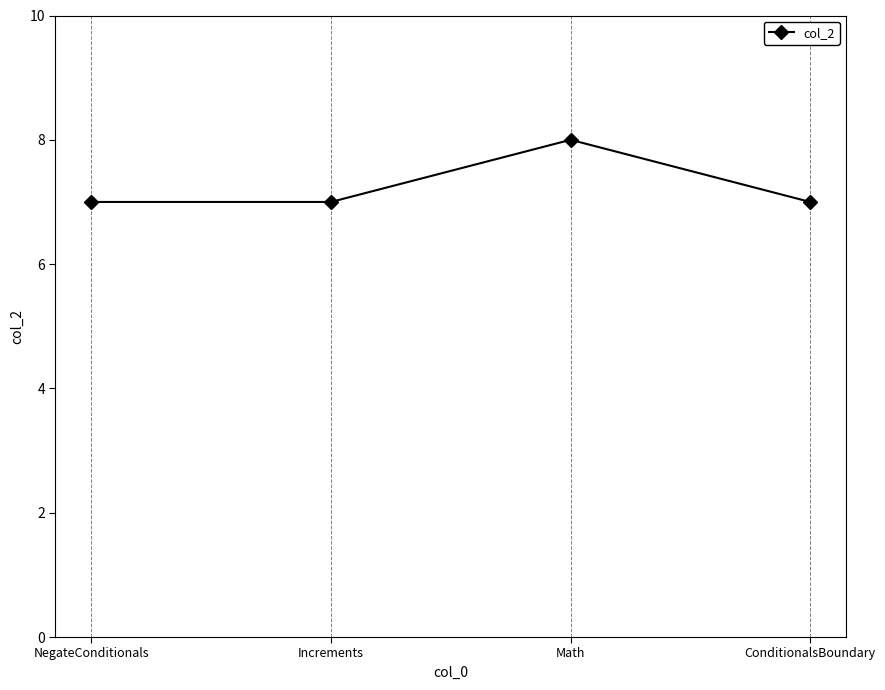

How many points are higher than both their immediate neighbors (excluding endpoints)?

1